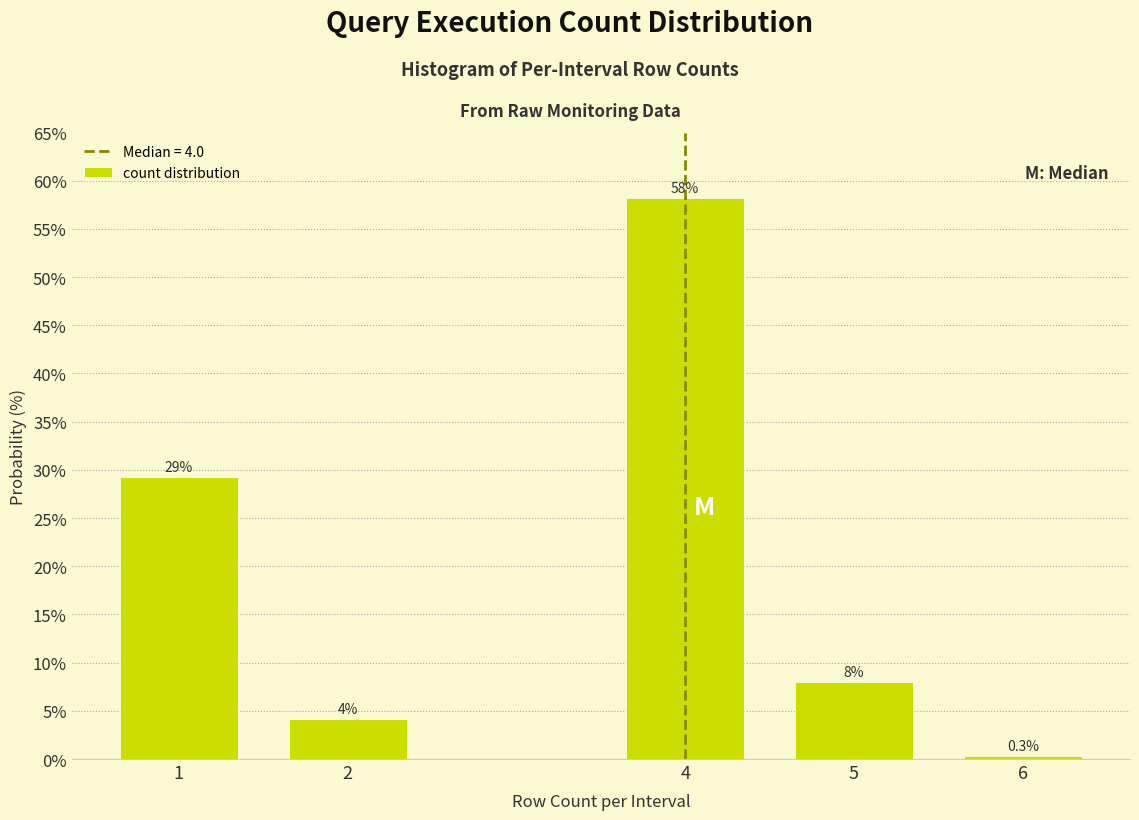

Reading left to right, transcribe all the data shown in this chart.

29.3	4.2	58.2	8.0	0.3